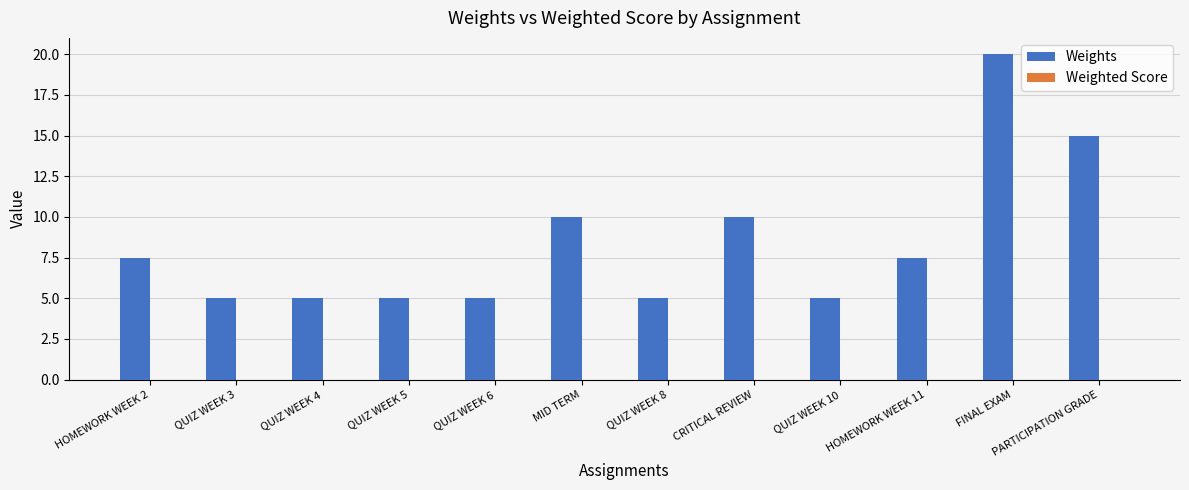

Are the bars grouped side by side (vs. stacked)?

No